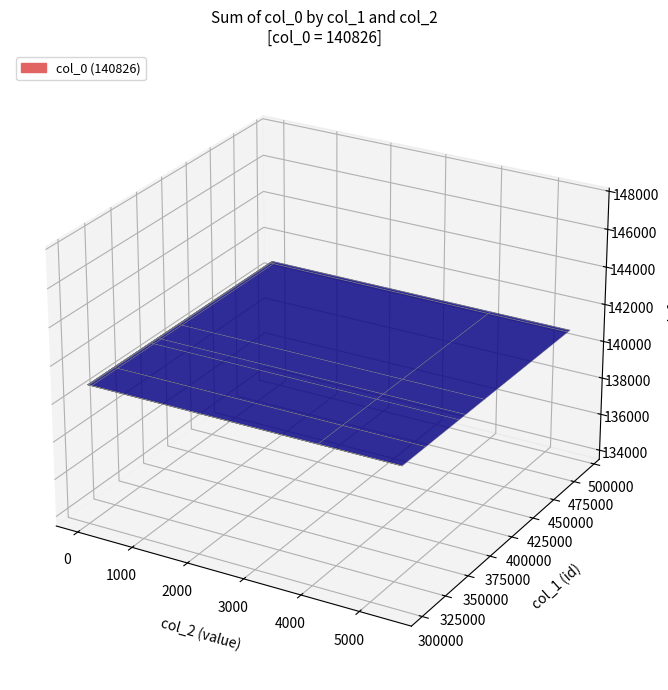

Reading left to right, extract all data points from this chart.

col_1: 302384	302385	302388	302444	302445	302446	327339	327340	363503	370718	391761	489735	489742	492284	492783
col_2: 74	29	1	3	2	22	23	12	3	5478	4063	1	1	1	7
col_0: 140826	140826	140826	140826	140826	140826	140826	140826	140826	140826	140826	140826	140826	140826	140826